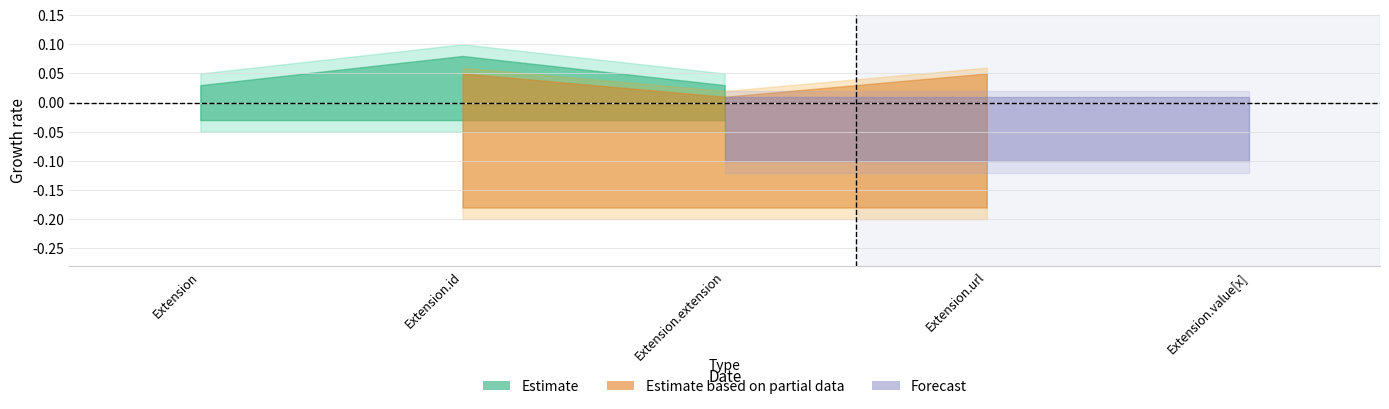

Is the value of max_lower at Extension.extension greater than the value of min_lower at Extension.id?

No